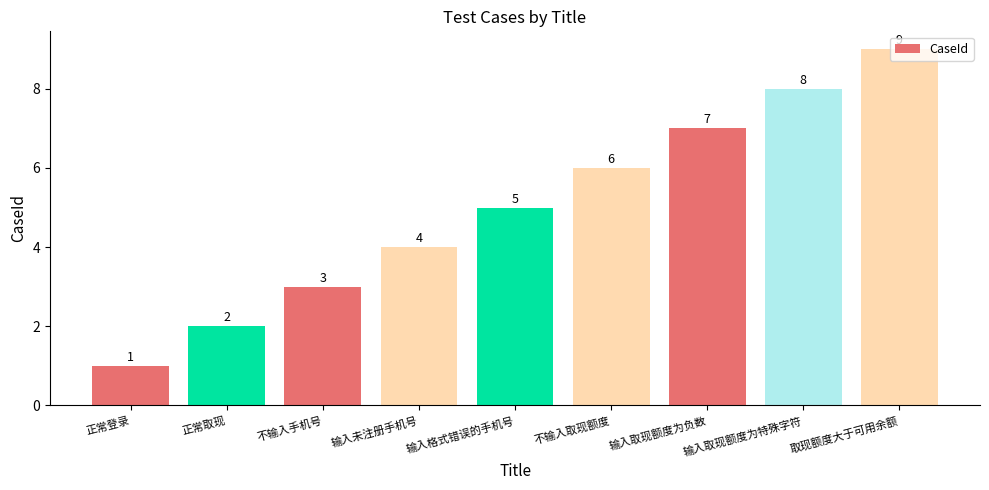

Reading right to left, extract all data points from this chart.

取现额度大于可用余额=9	输入取现额度为特殊字符=8	输入取现额度为负数=7	不输入取现额度=6	输入格式错误的手机号=5	输入未注册手机号=4	不输入手机号=3	正常取现=2	正常登录=1